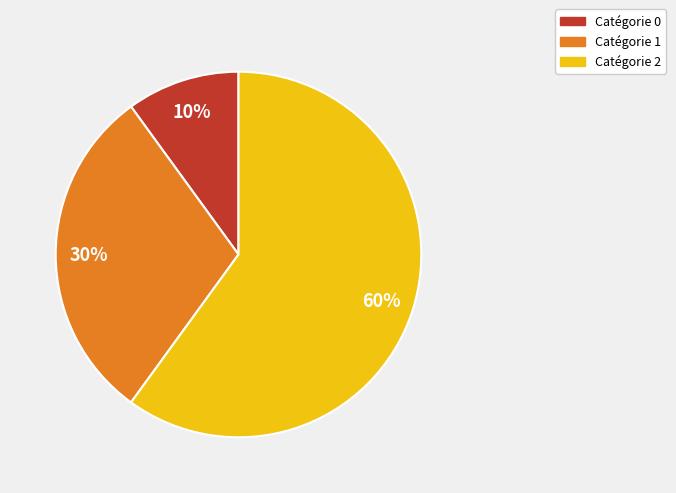

Does Catégorie 2 account for over 50% of the chart?

Yes